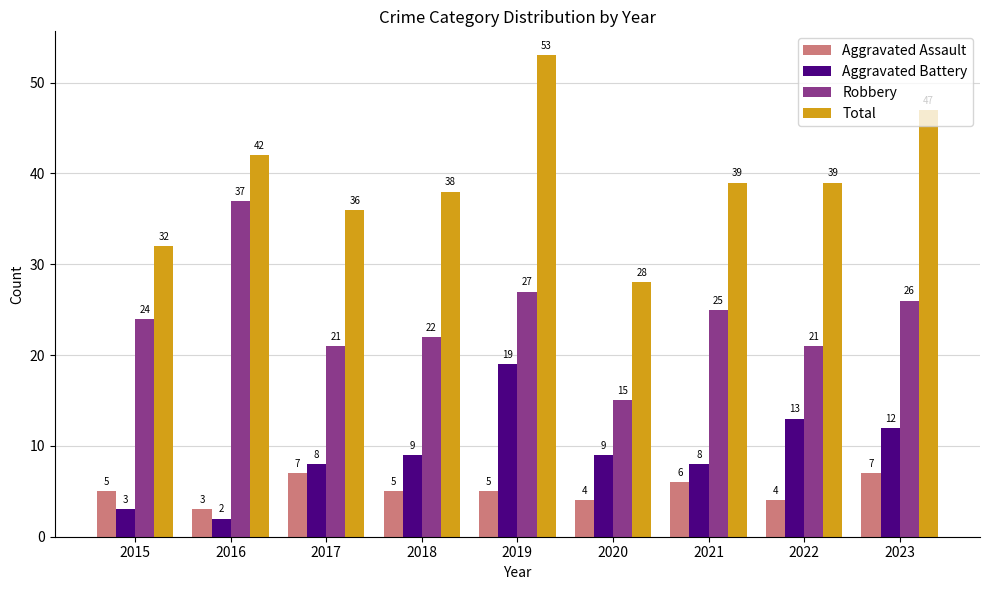

List the series in order of their peak value, highest first.

Total, Robbery, Aggravated Battery, Aggravated Assault